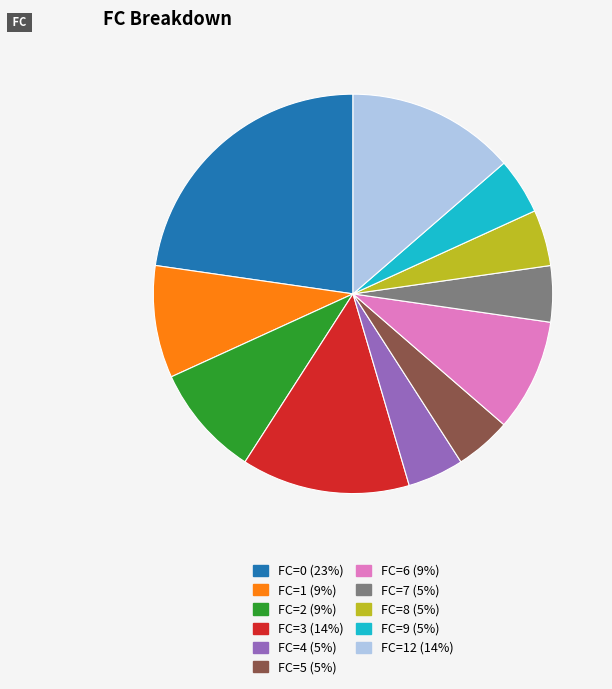

Does any single category account for the majority?

No